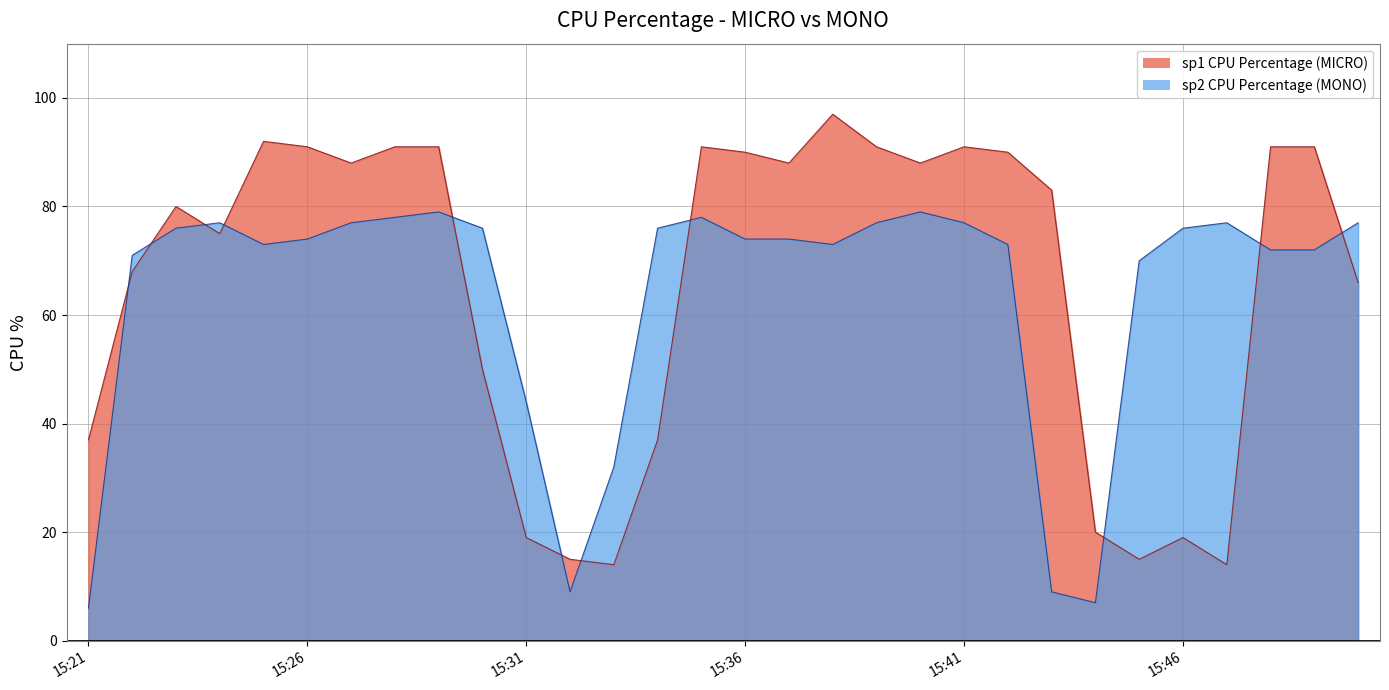

Which series has the largest total across all categories?

sp1 CPU Percentage